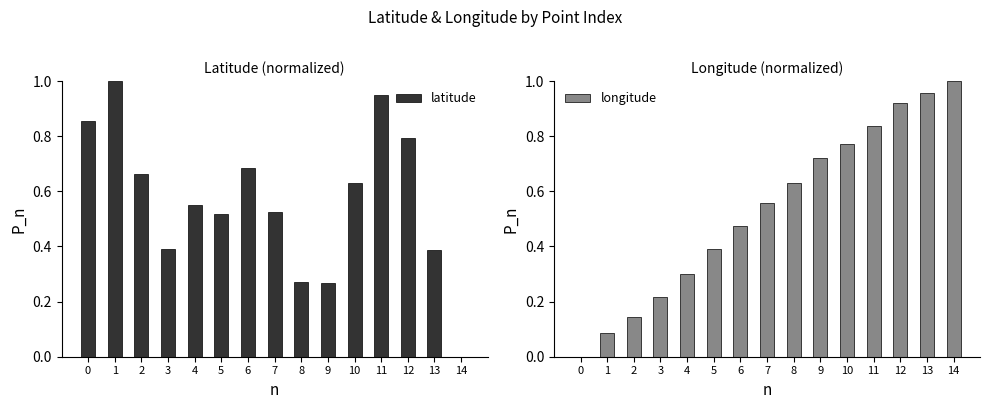

Reading left to right, list all the values displayed in this chart.

latitude: 0.9	1.0	0.7	0.4	0.6	0.5	0.7	0.5	0.3	0.3	0.6	1.0	0.8	0.4	0.0
longitude: 0.0	0.1	0.1	0.2	0.3	0.4	0.5	0.6	0.6	0.7	0.8	0.8	0.9	1.0	1.0